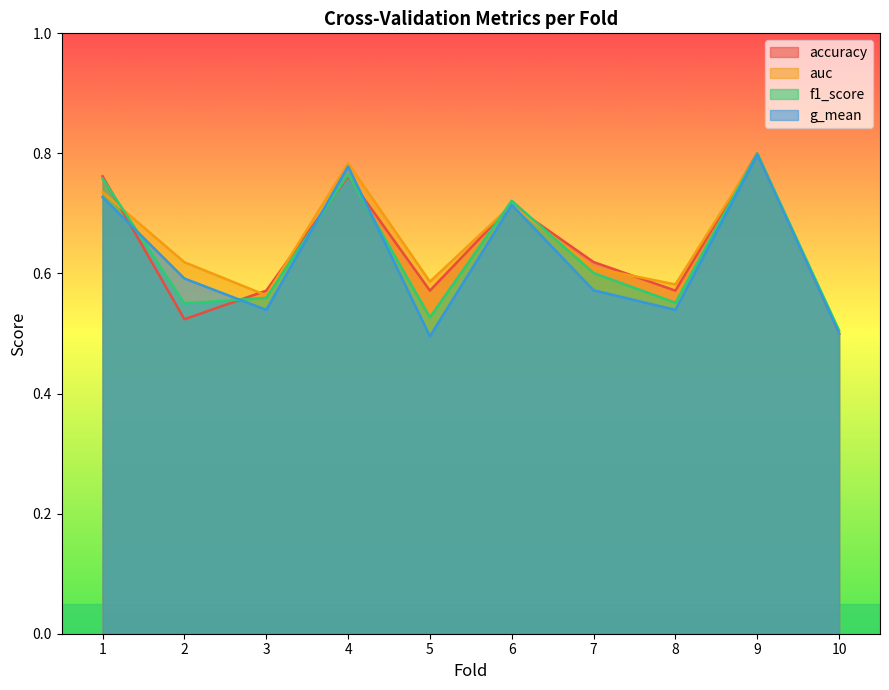

Is the value of f1_score at 5 greater than the value of g_mean at 3?

No